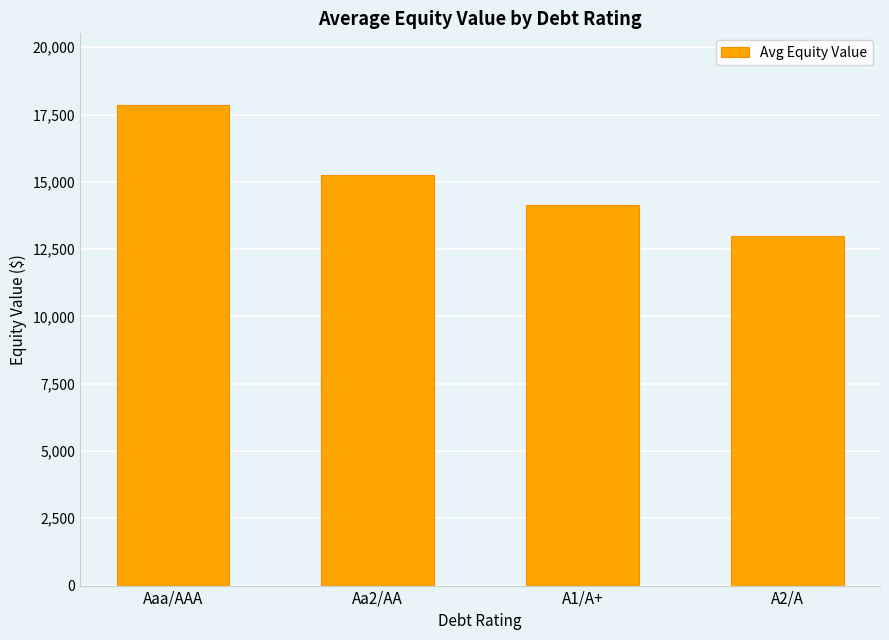

How many categories are shown in the chart?

4